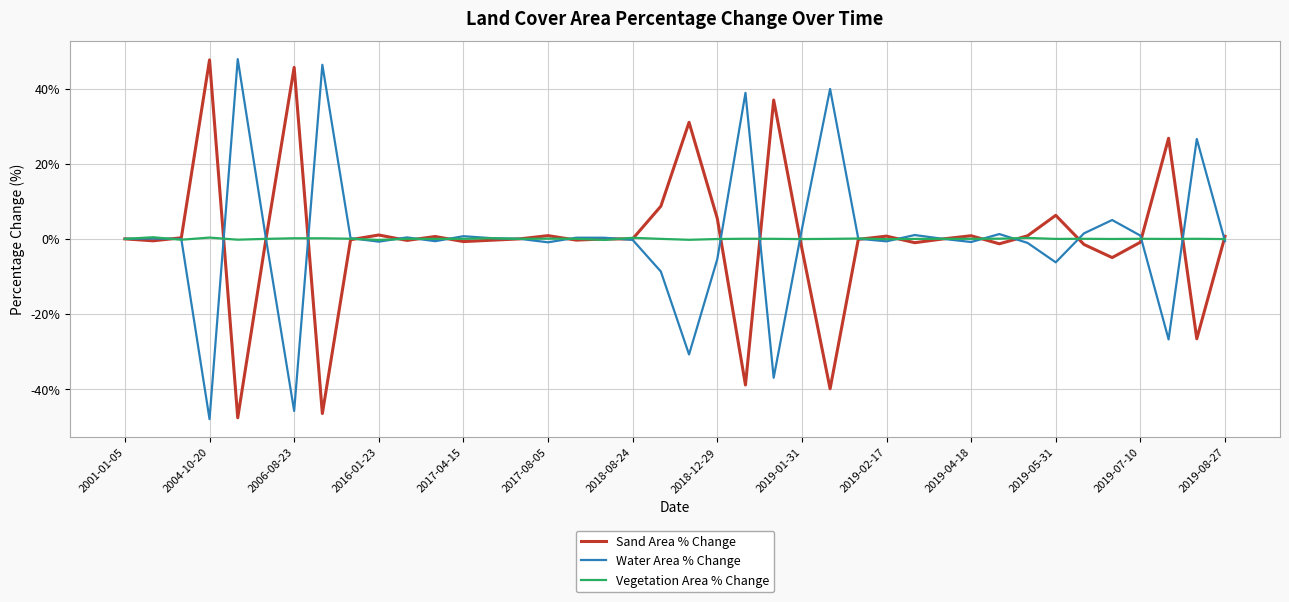

What are all the series names shown in the legend?

Sand Area % Change, Water Area % Change, Vegetation Area % Change